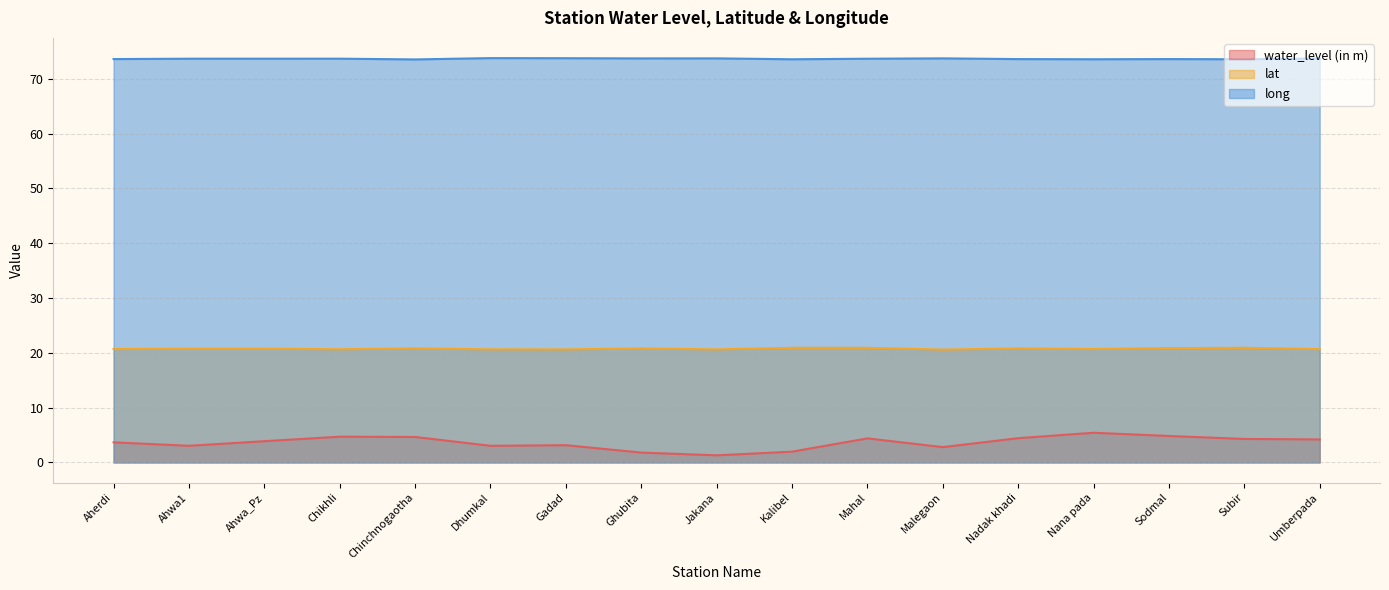

Where is lat nearest to the value 20?

Malegaon